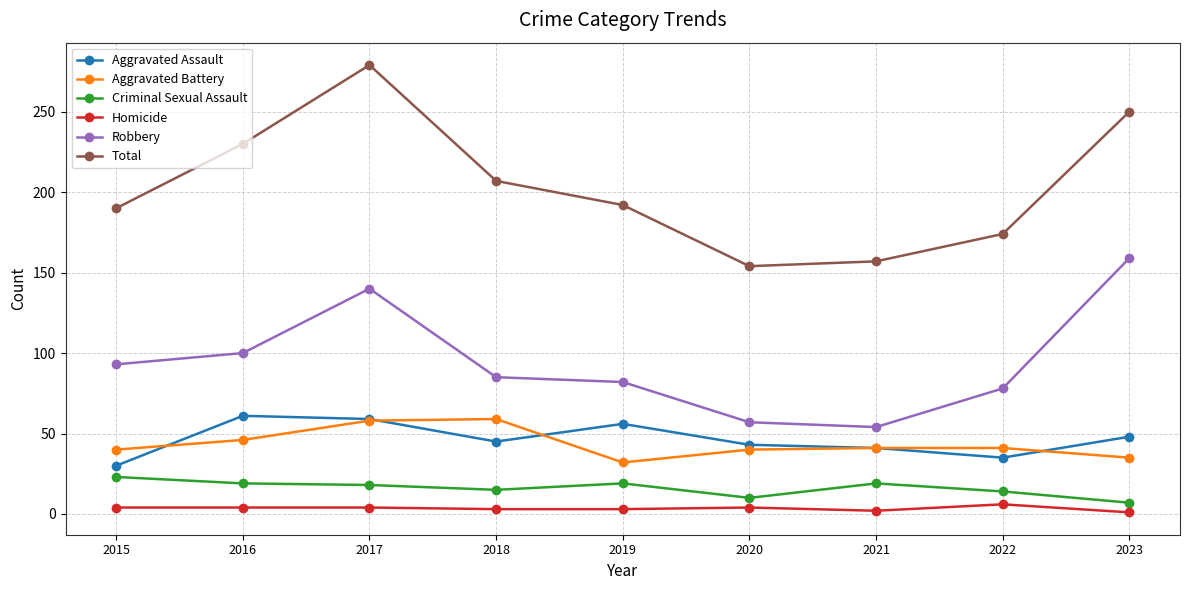

Which series has the largest range (max minus min)?

Total